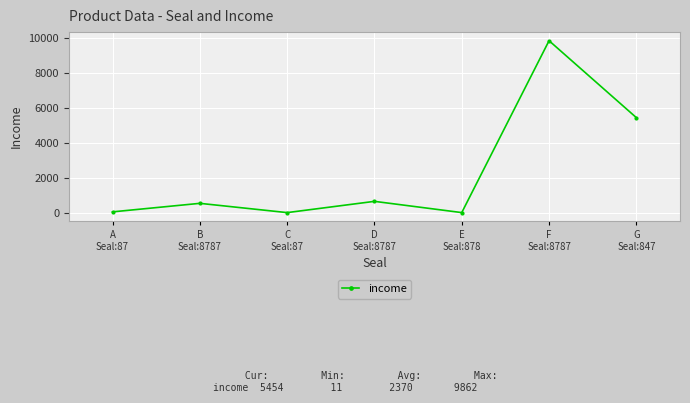

What is the greatest value displayed?

9862